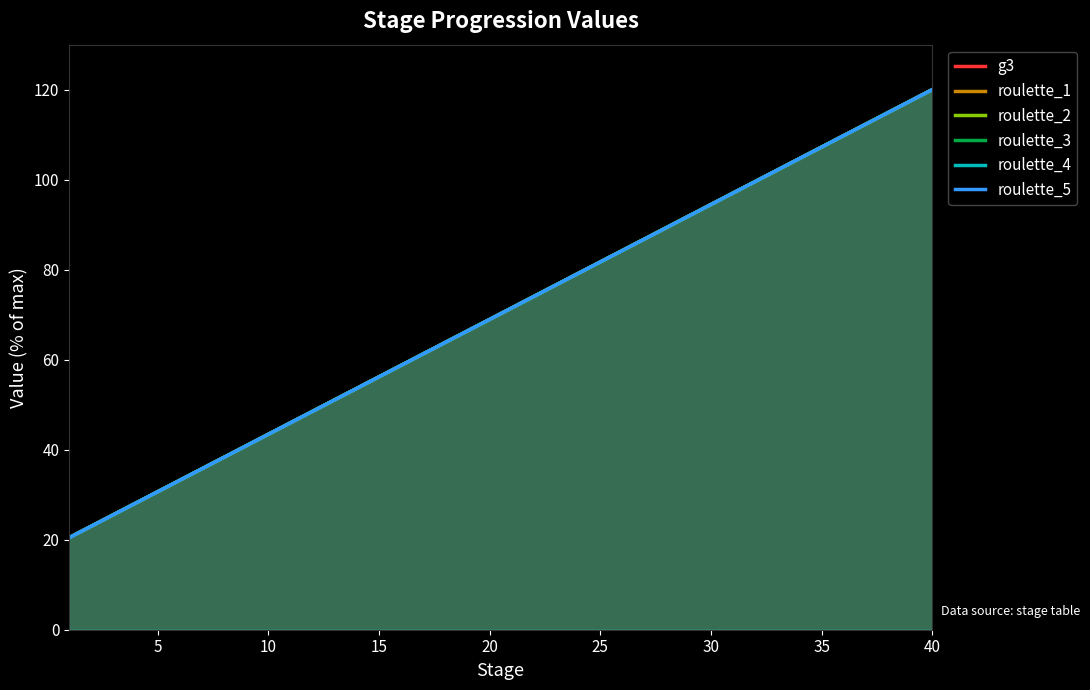

What are all the series names shown in the legend?

g3, roulette_1, roulette_2, roulette_3, roulette_4, roulette_5